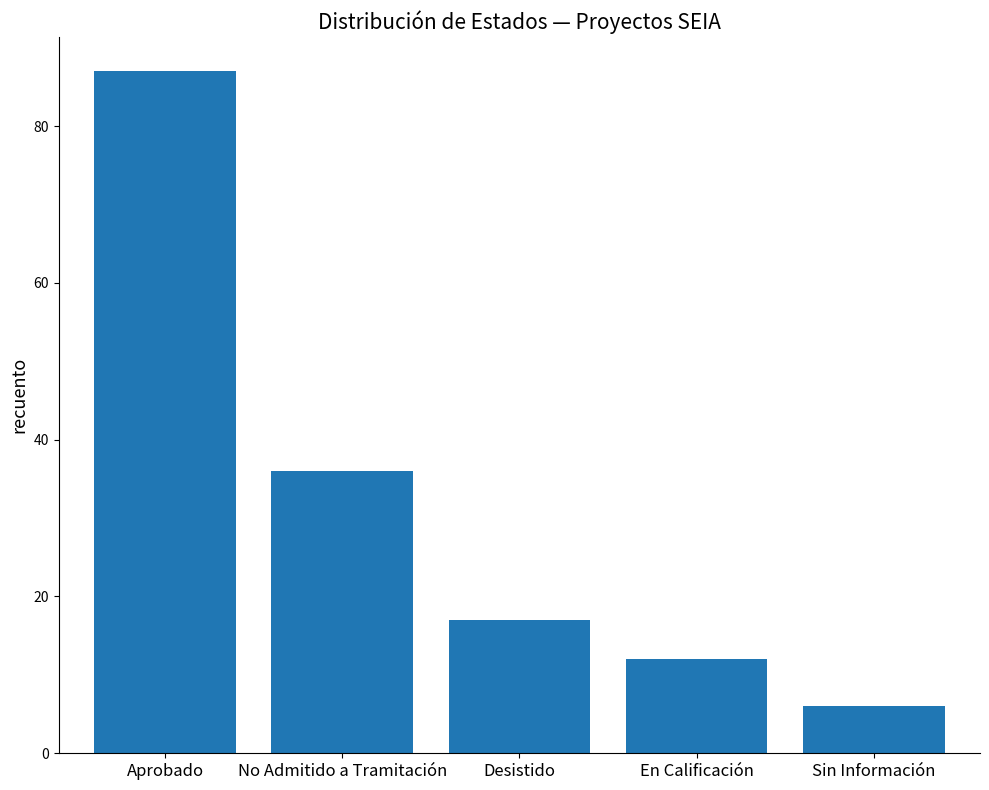

What is the difference between the maximum and minimum values?

81